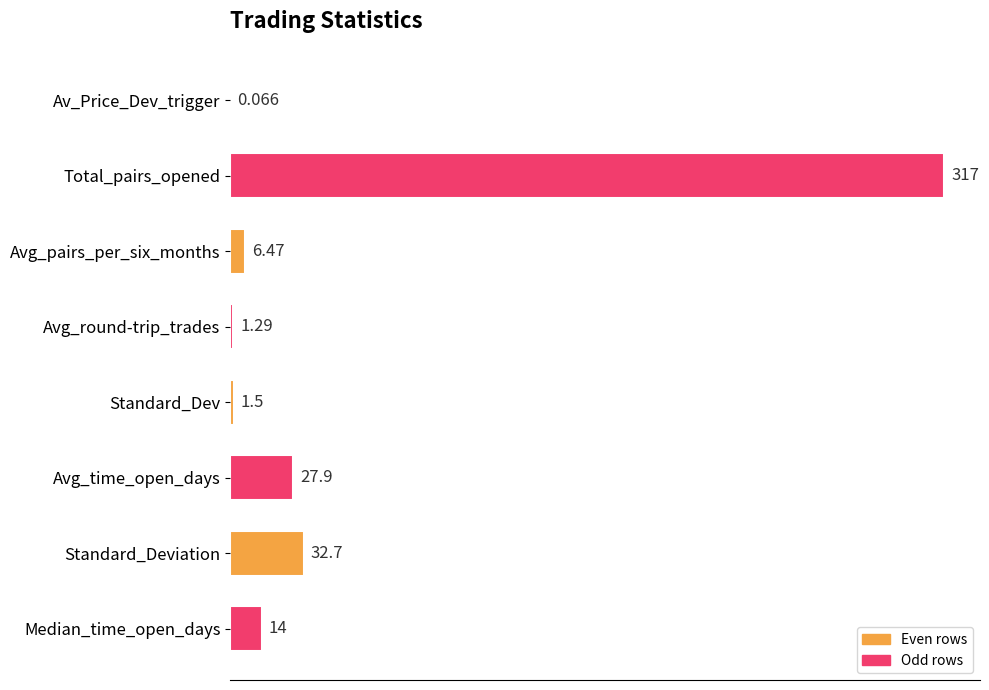

Where is the data nearest to the value 158?

Standard_Deviation